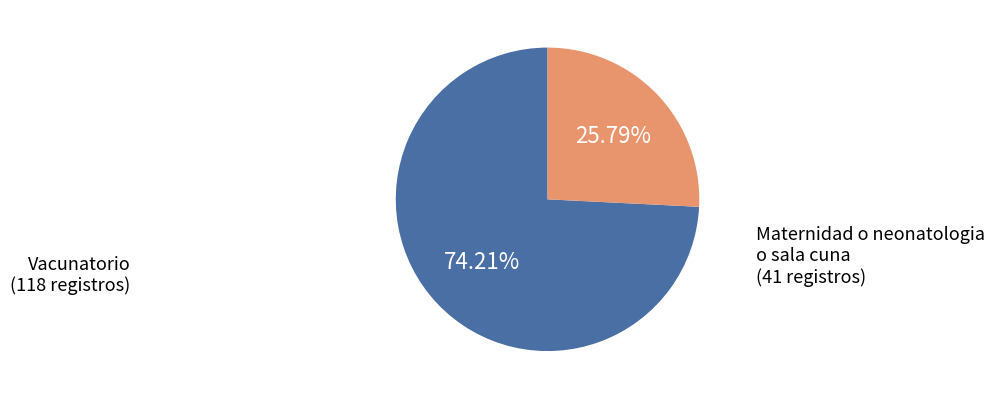

Which category has the biggest portion of the pie?

Vacunatorio